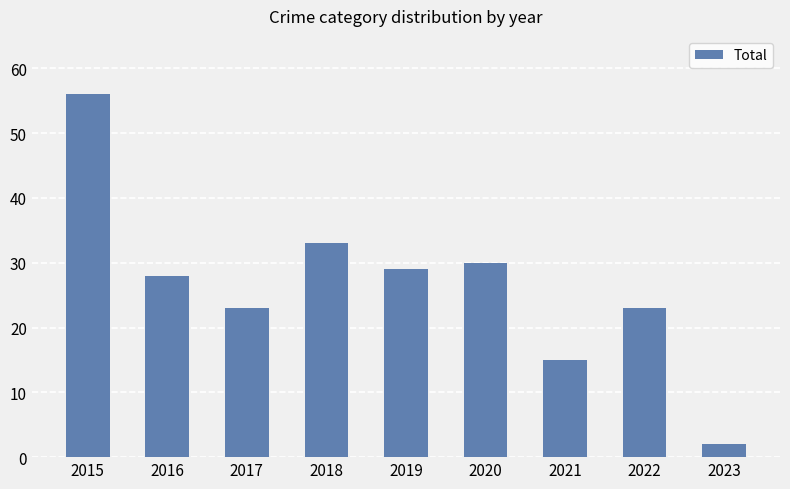

The chart shows a value of 30 at 2020. True or false?

True